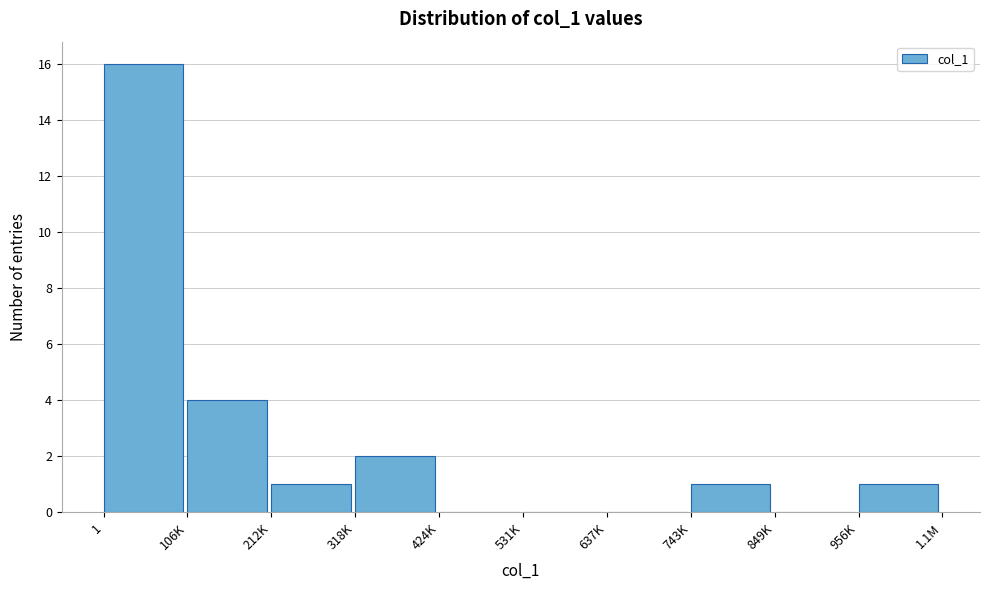

Reading left to right, what are all the values shown in this chart?

1=16	106K=4	212K=1	318K=2	424K=0	531K=0	637K=0	743K=1	849K=0	956K=1